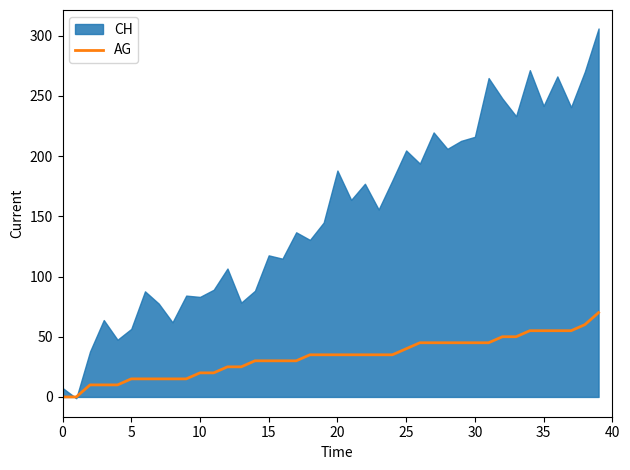

How many values exceed 35?

15